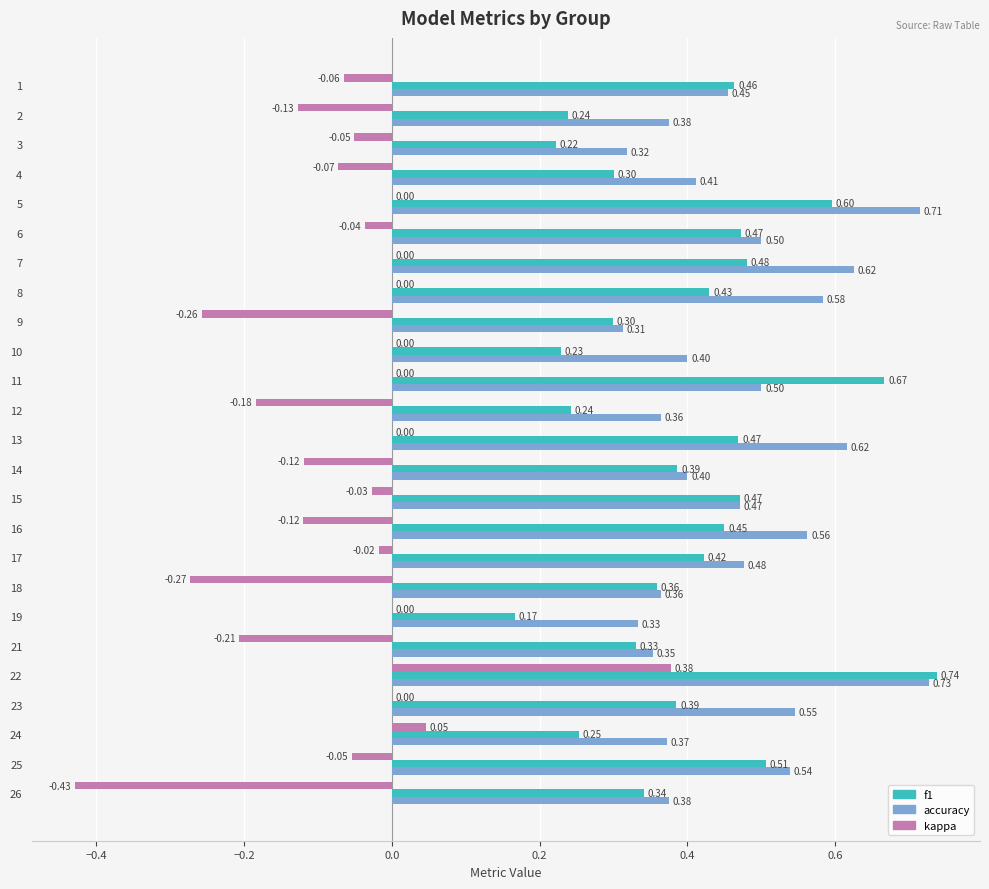

Which series changed the most between 1 and 21?

kappa